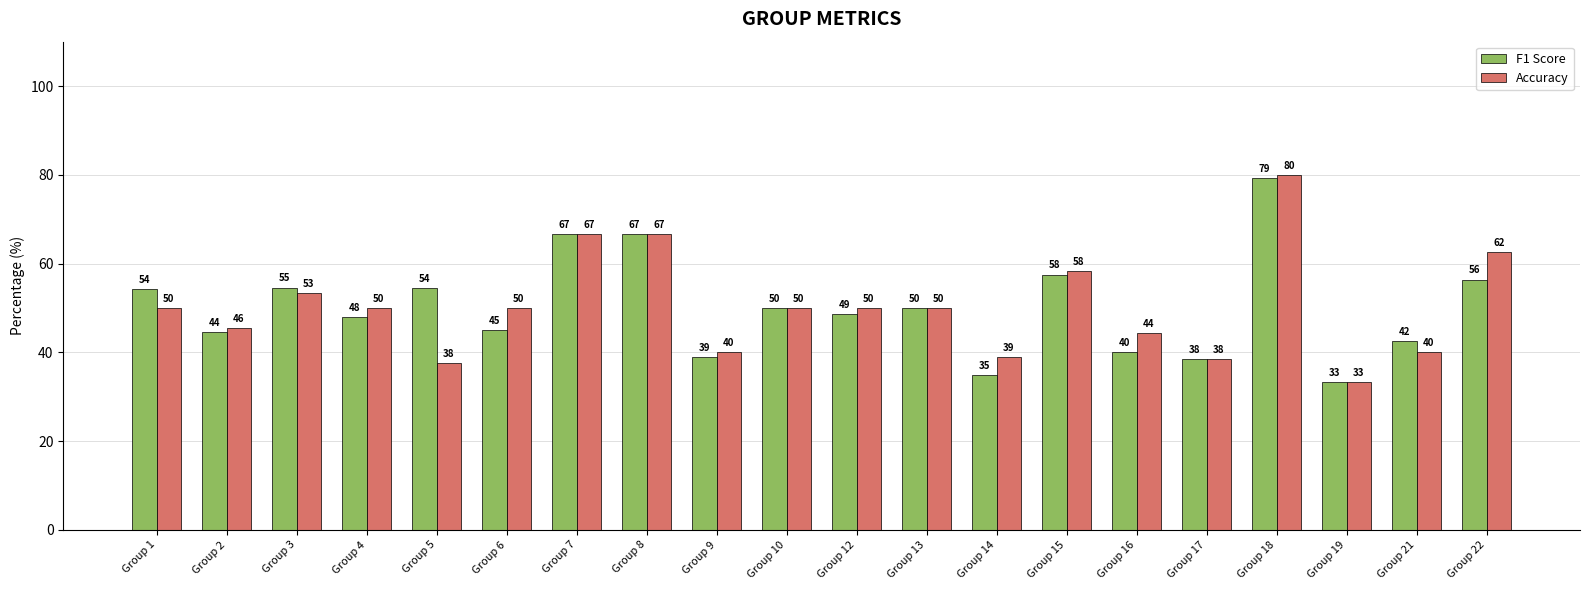

What are all the series names shown in the legend?

F1 Score, Accuracy